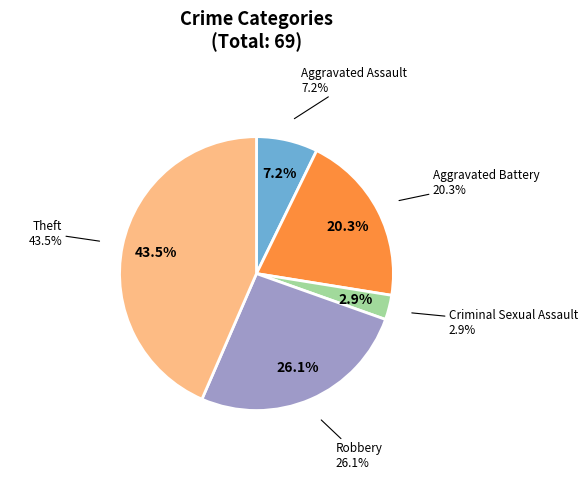

Is it true that Criminal Sexual Assault is 3% of the pie?

True